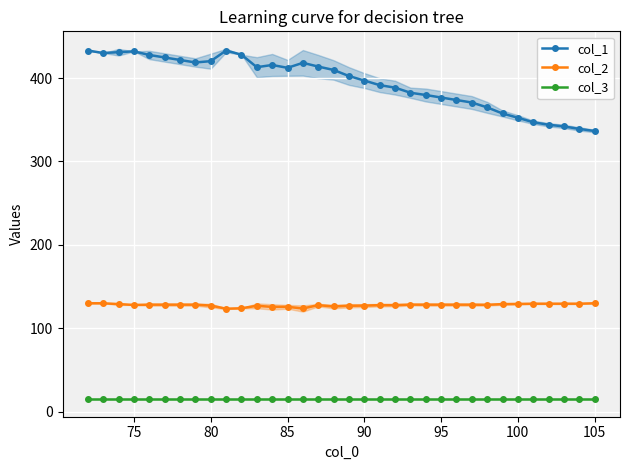

Is the value of col_3 at 100 greater than the value of col_1 at 95?

No